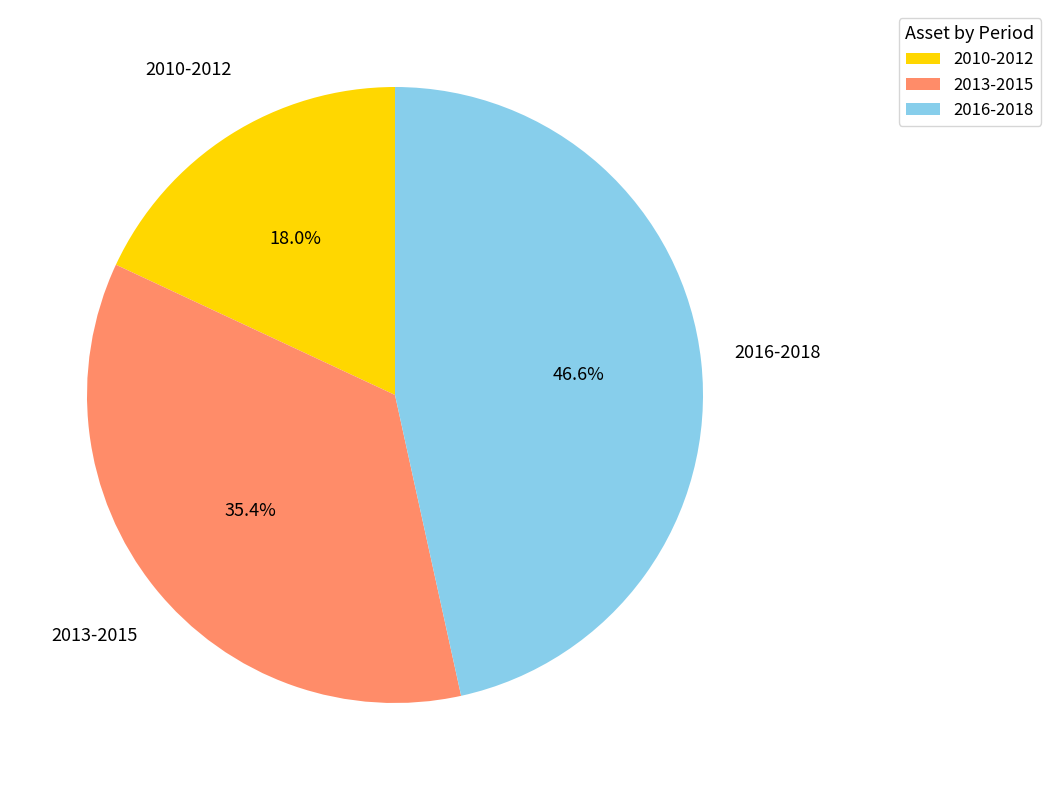

Does any single category account for the majority?

No